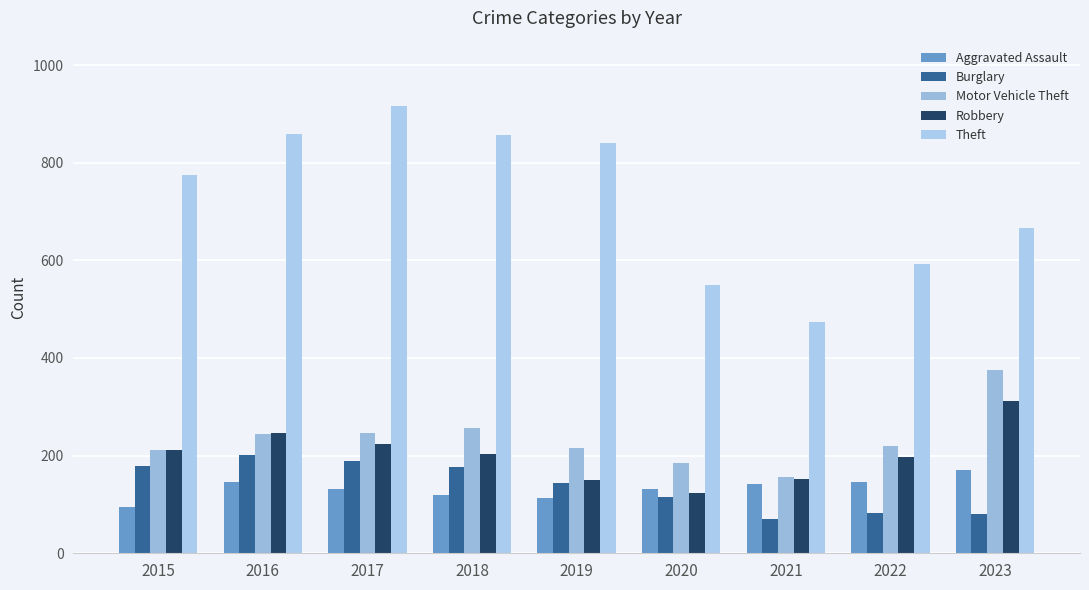

The value of Robbery at 2021 is 43. True or false?

False